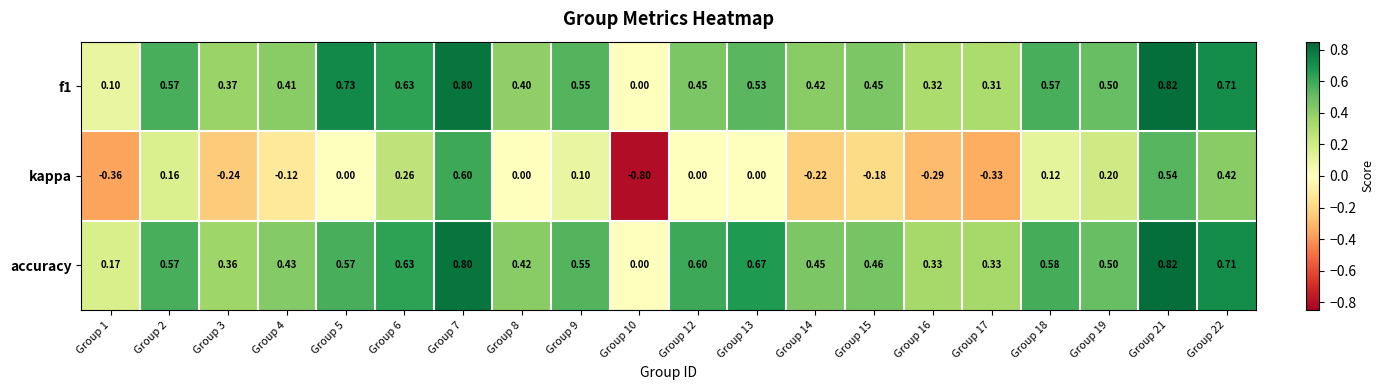

Which series has the widest spread of values?

kappa